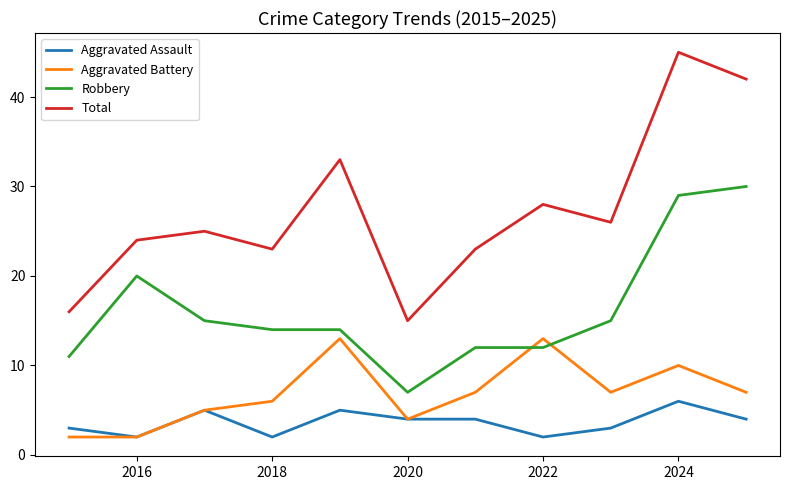

What is the sum of all Aggravated Battery values?

76